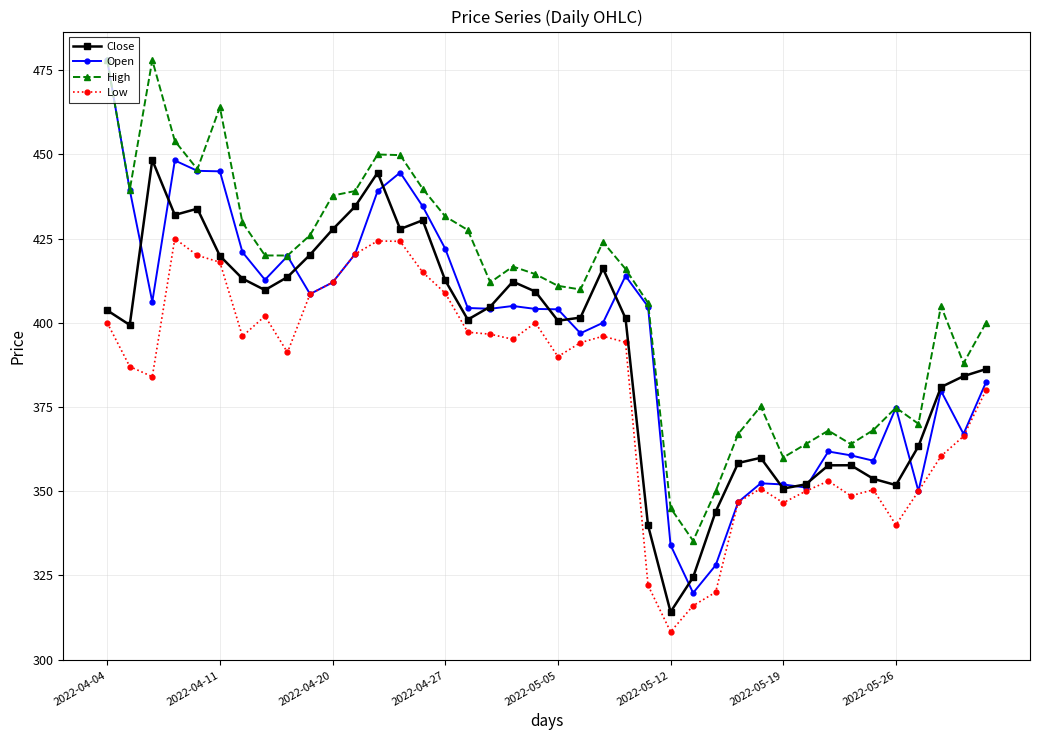

What is the value of the High point at the 11th from the left?

437.8